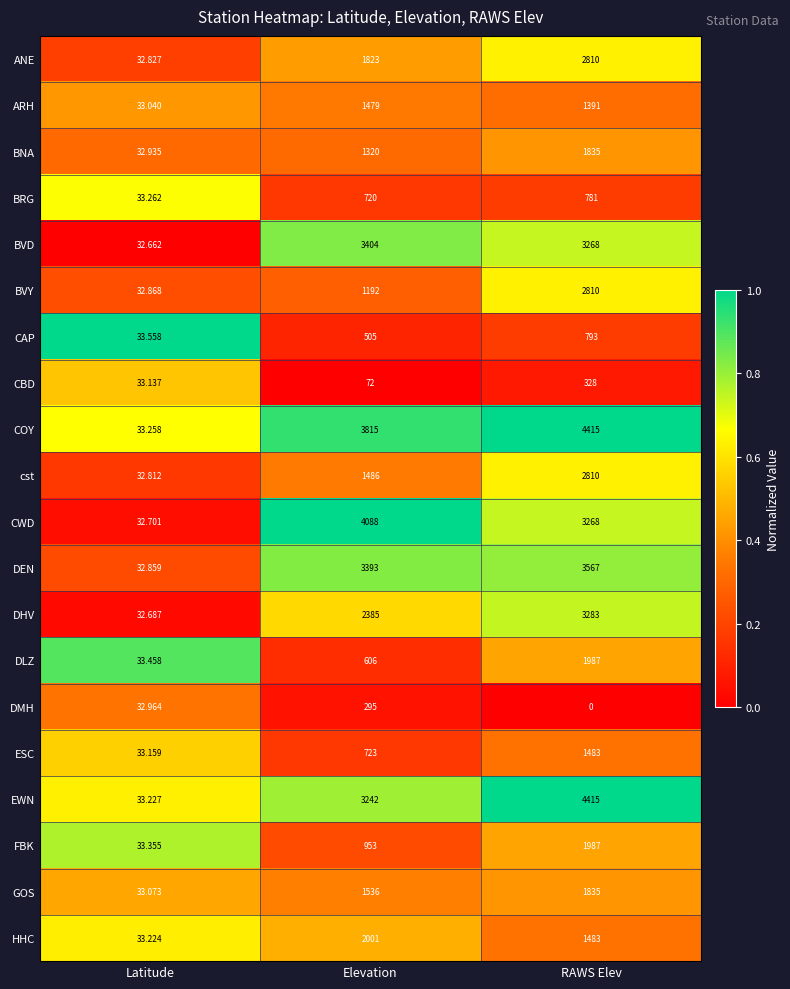

At Elevation, list the series in order from largest to smallest.

CWD, COY, BVD, DEN, EWN, DHV, HHC, ANE, GOS, cst, ARH, BNA, BVY, FBK, ESC, BRG, DLZ, CAP, DMH, CBD